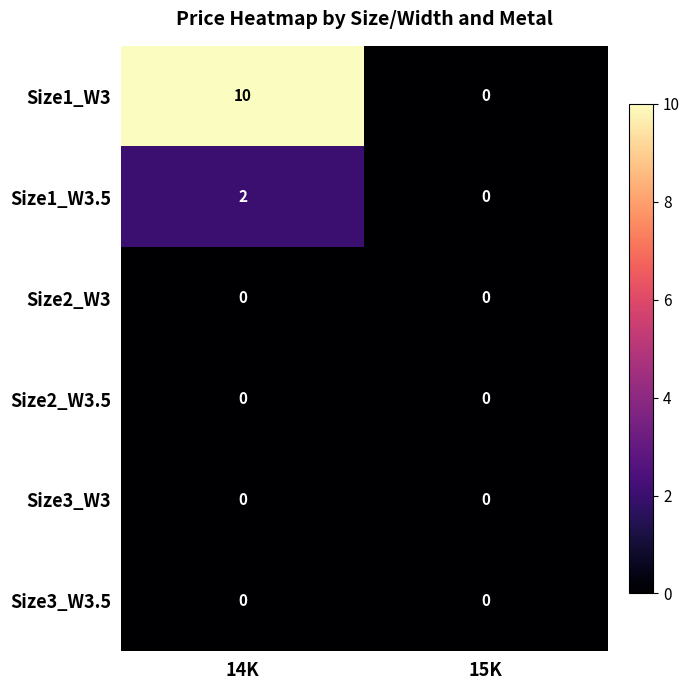

Which series has the widest spread of values?

Size1_W3